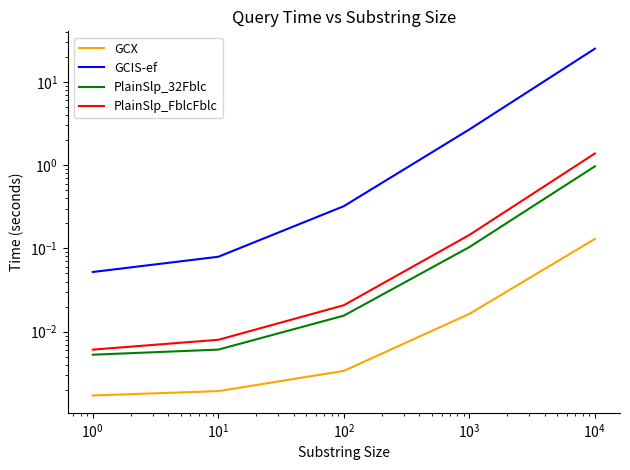

Which series has the largest total across all categories?

GCIS-ef